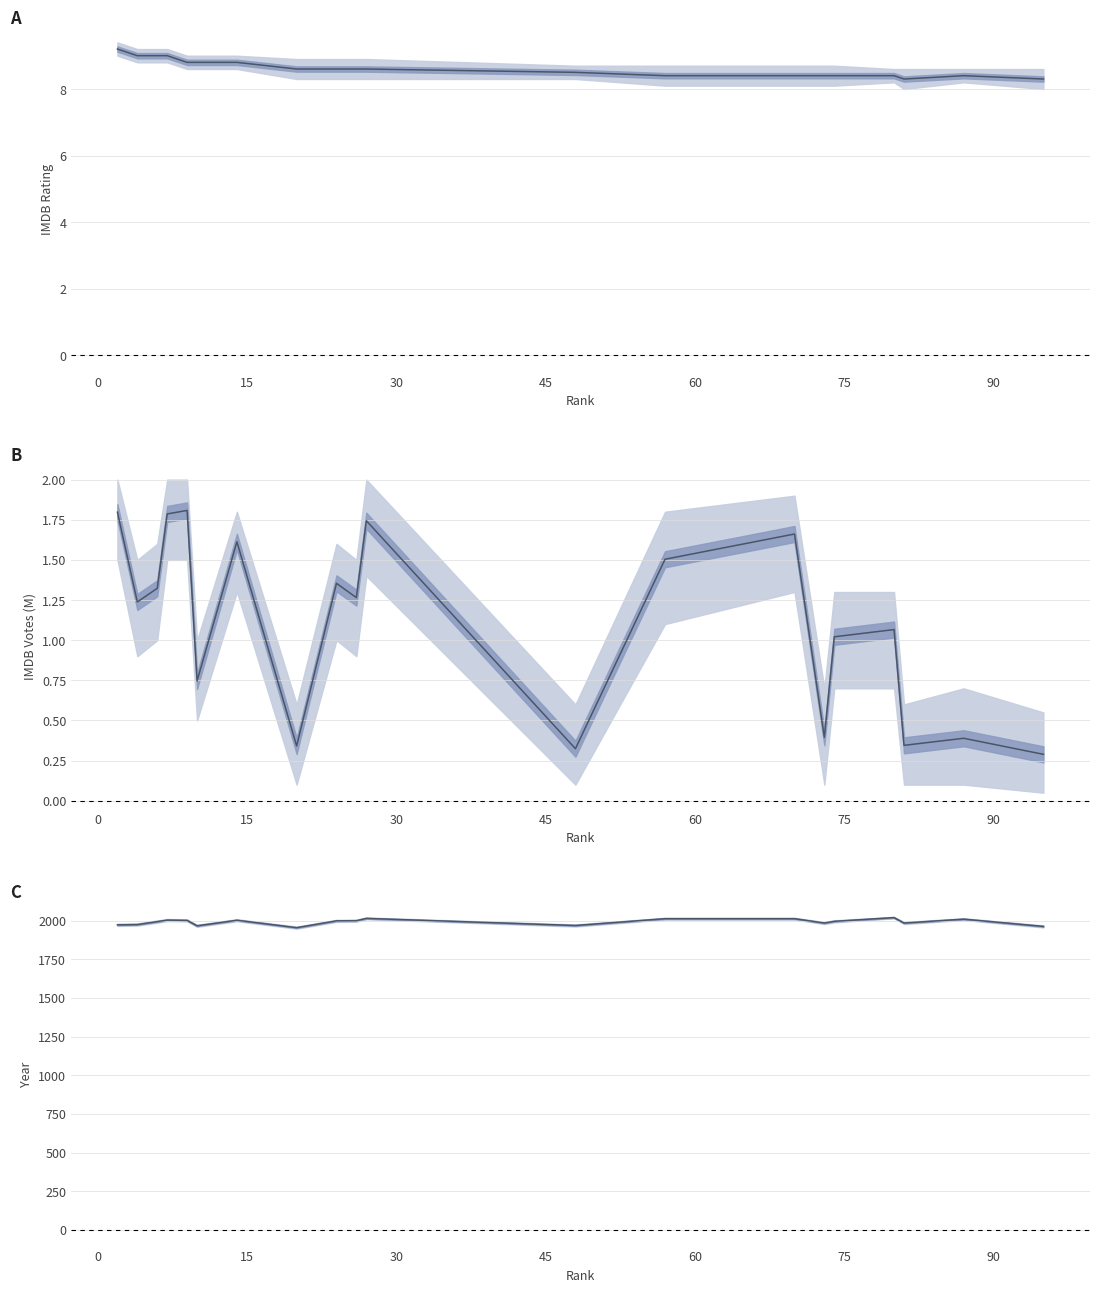

True or false: year and imdb_rating cross at least once.

False